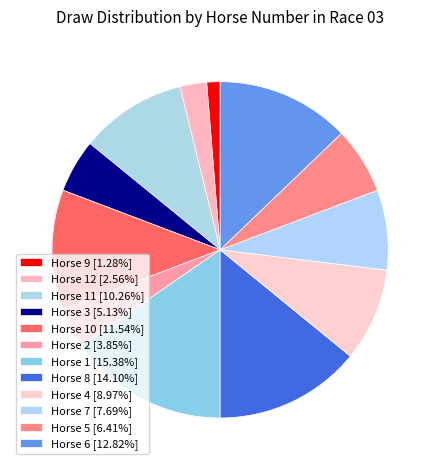

Rank the categories by value from lowest to highest.

9, 12, 2, 3, 5, 7, 4, 11, 10, 6, 8, 1